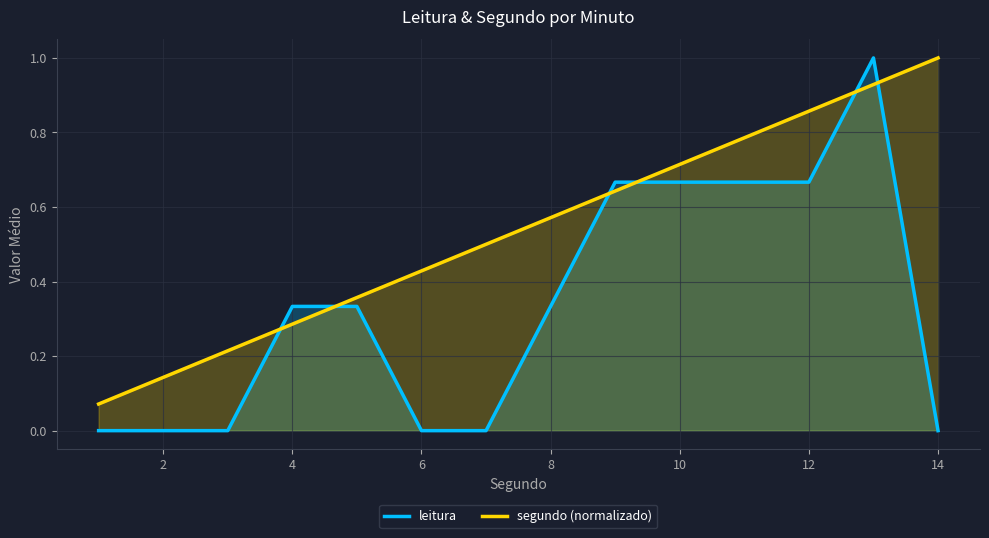

Rank the series by their average value, from highest to lowest.

segundo (normalizado), leitura